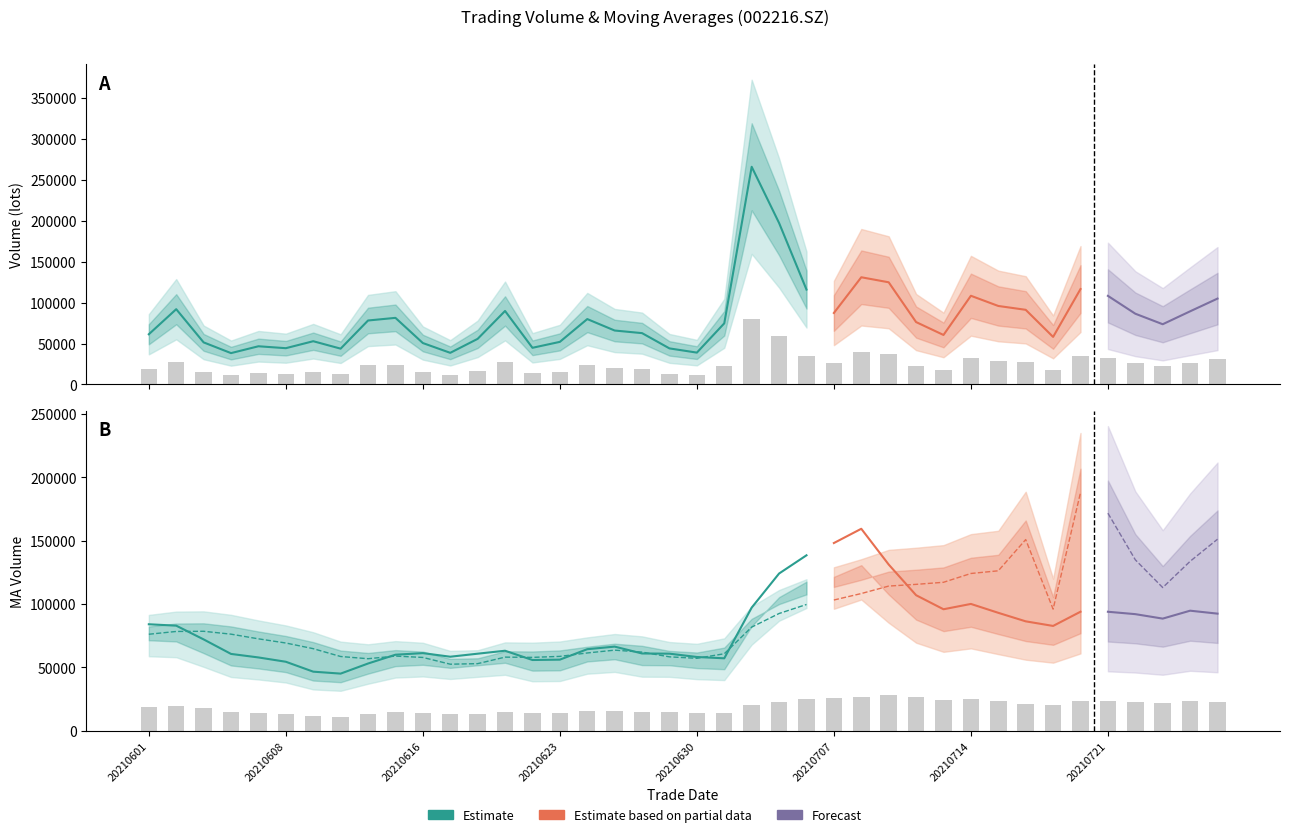

How many series are shown in this chart?

3